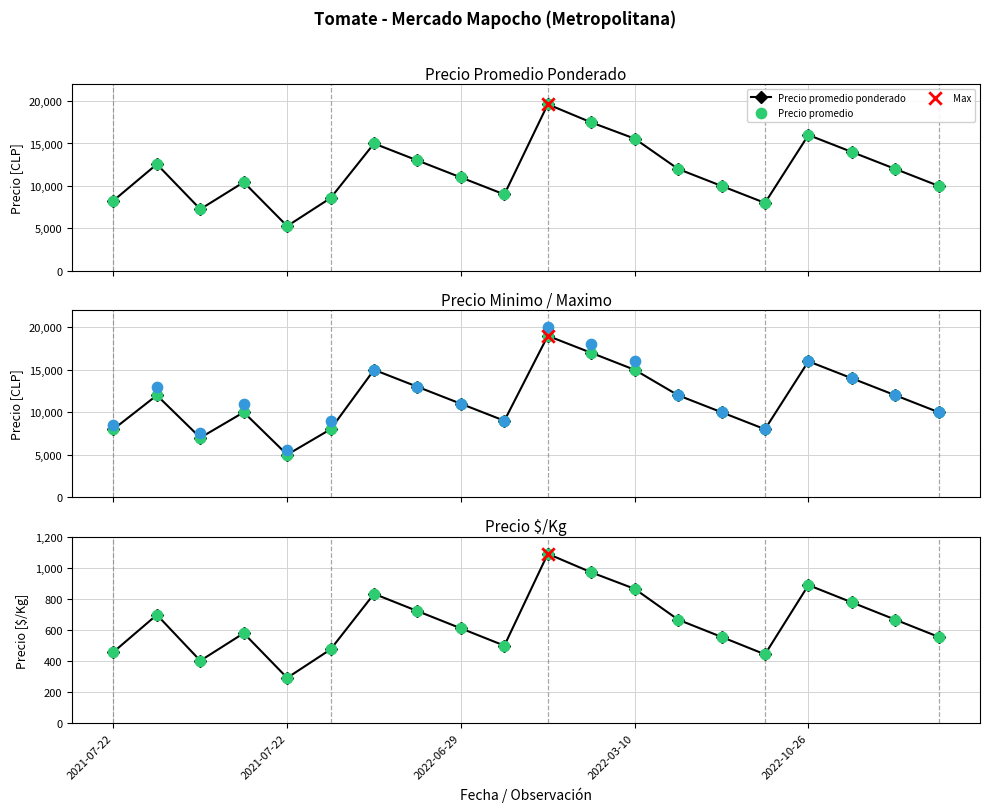

Is the value of Precio minimo at 11 greater than the value of Precio $/Kg at 2021-07-22?

Yes